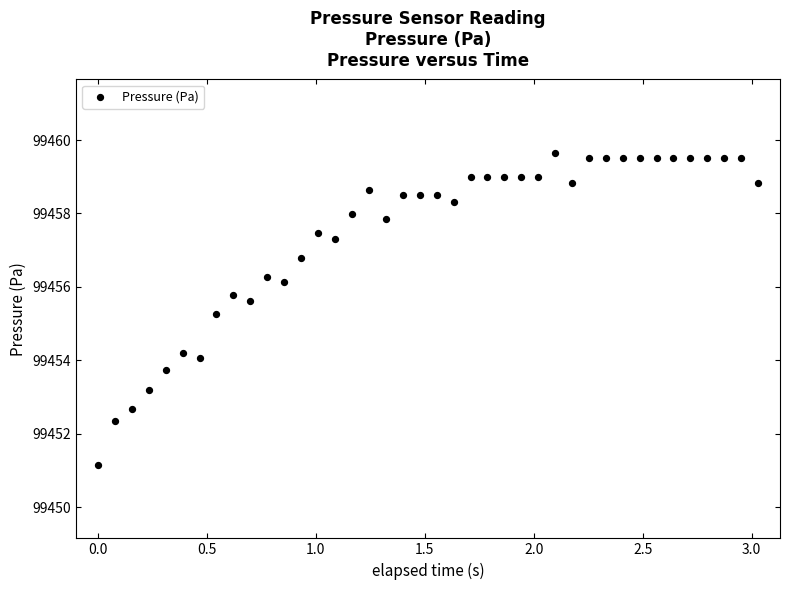

What Y value in the scatter plot is closest to 99455?

99455.3